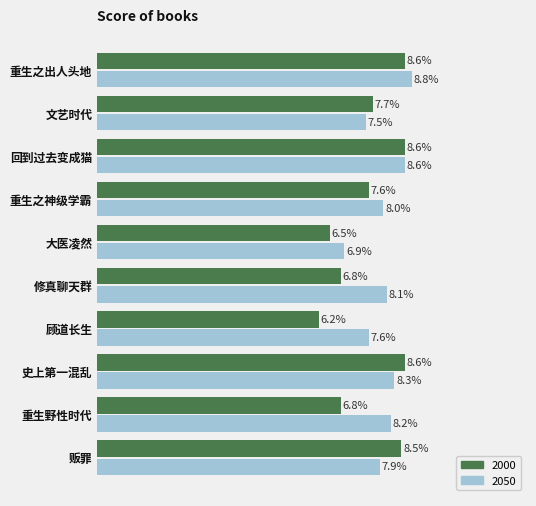

Rank the series at 文艺时代 from lowest to highest value.

2050, 2000